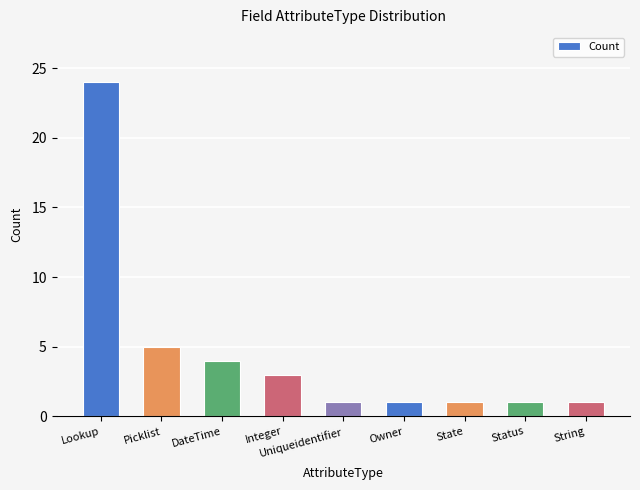

True or false: the data shows 6 at DateTime.

False